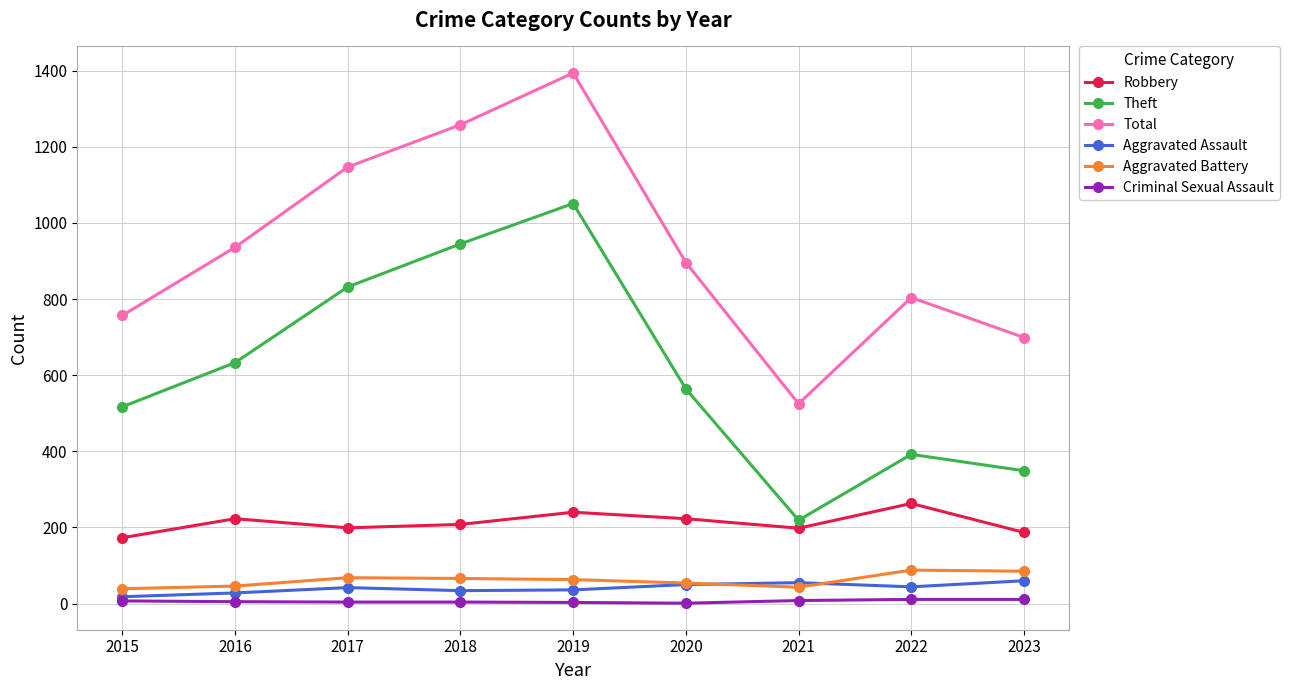

True or false: Criminal Sexual Assault and Total cross at least once.

False